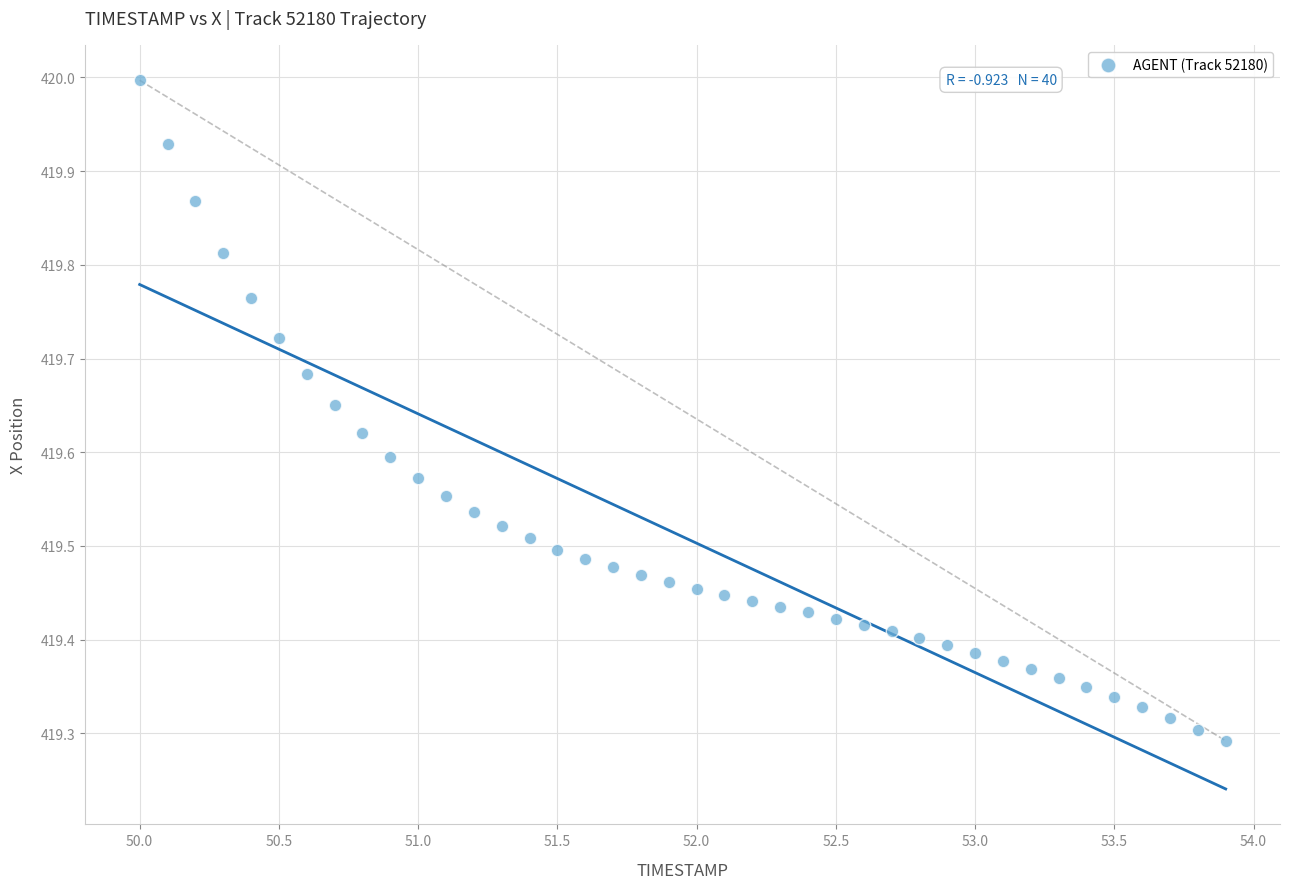

What is the range of X values (max minus min)?

3.9